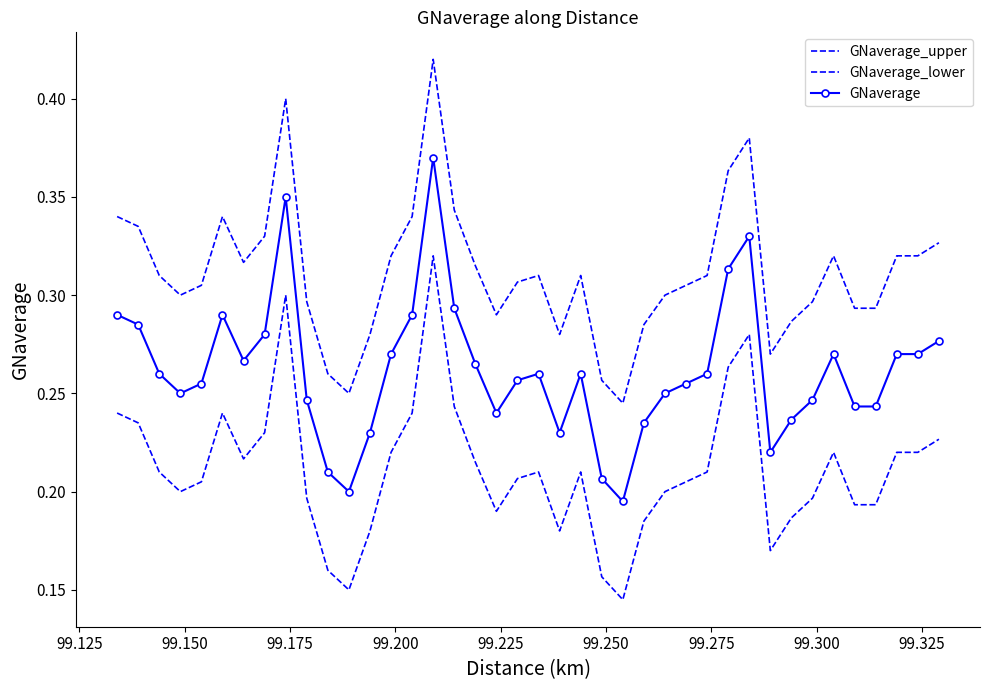

At how many categories does at least one series exceed 0?

40